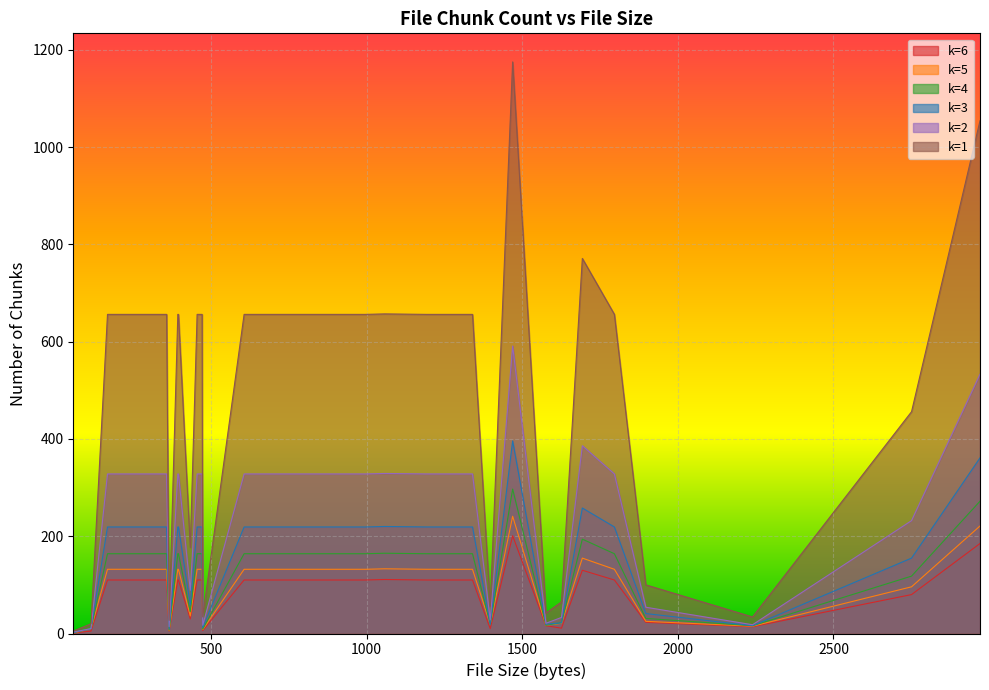

Which has a higher value, 692 or 1796?

692